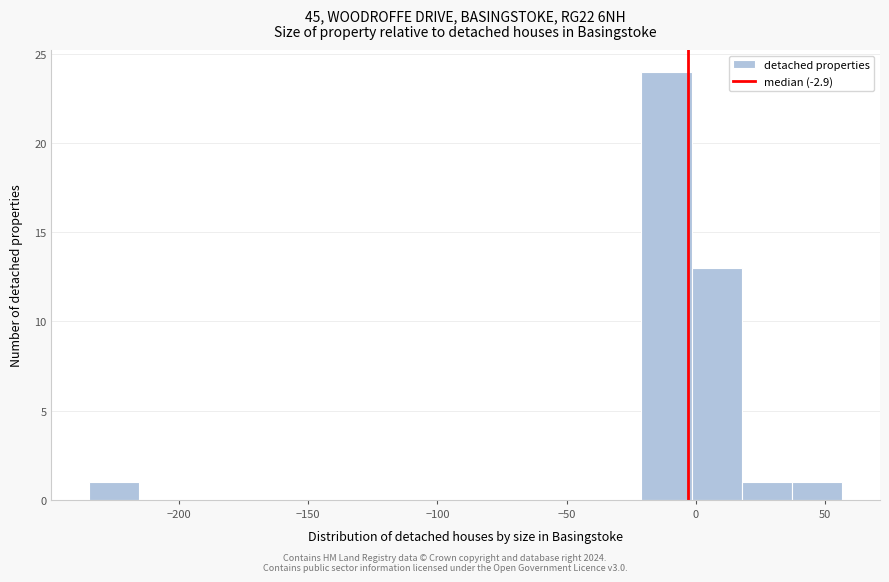

Around what value on the x-axis is the tallest bar? Give the approximate position of its centre, as read against the axis.

-10